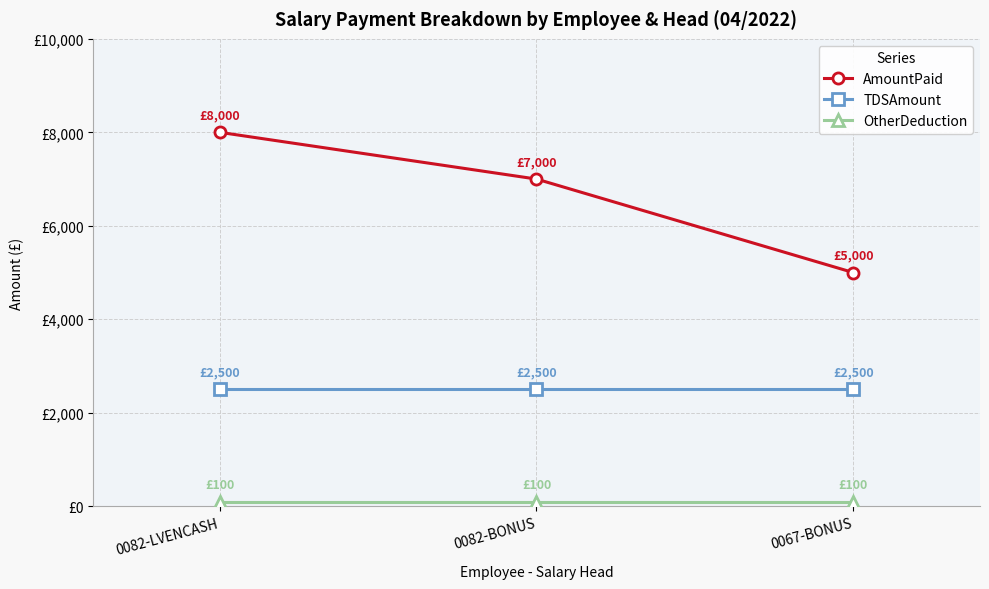

At which label does OtherDeduction reach its minimum?

0082-LVENCASH